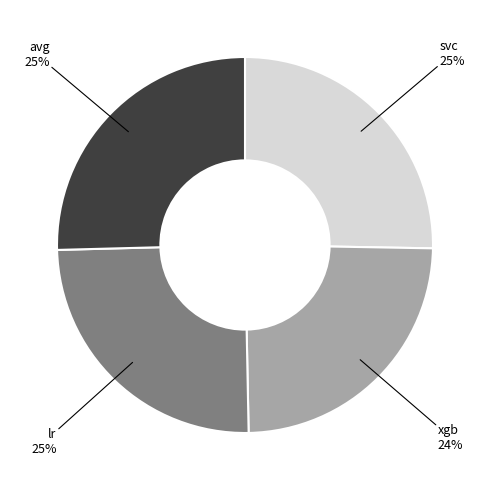

Is there any slice that represents more than half of the pie?

No